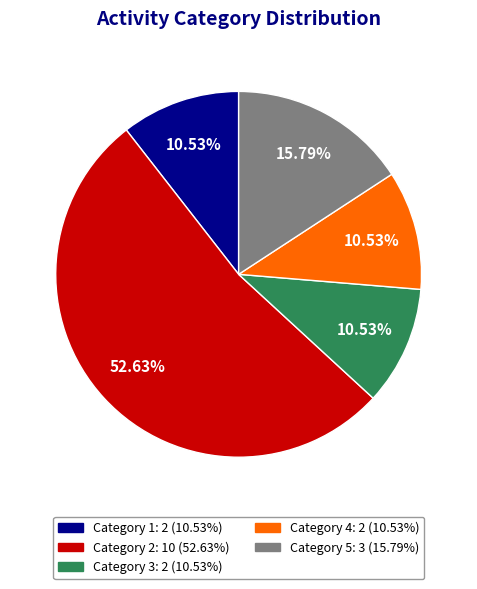

To the nearest percent, what is the average slice percentage?

20%